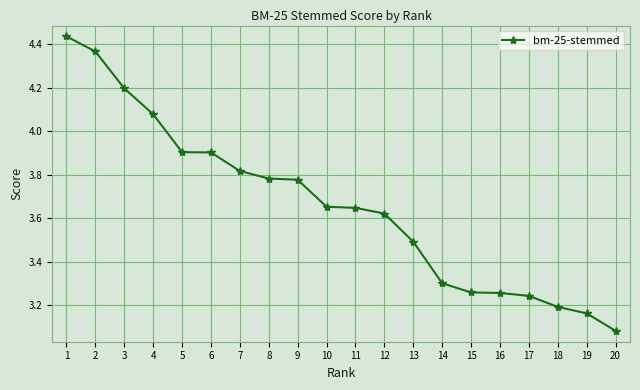

What is the sum of all values?

73.2